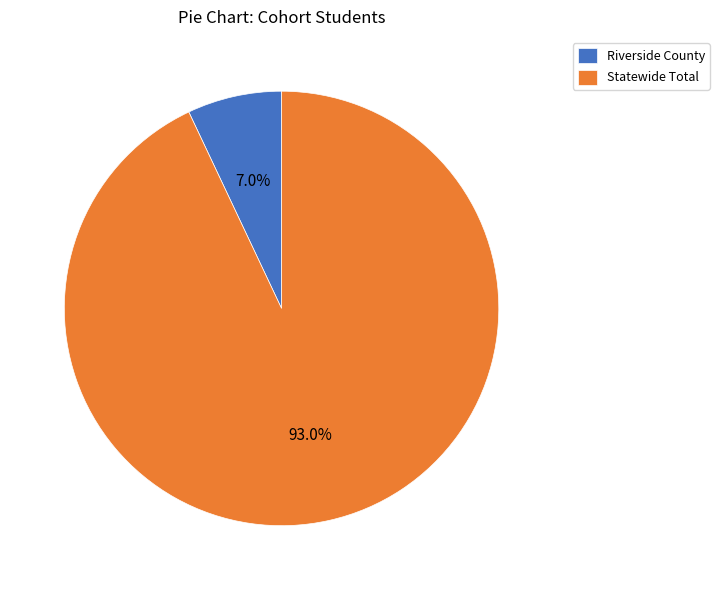

What percentage is NOT represented by Statewide Total?

7.0%